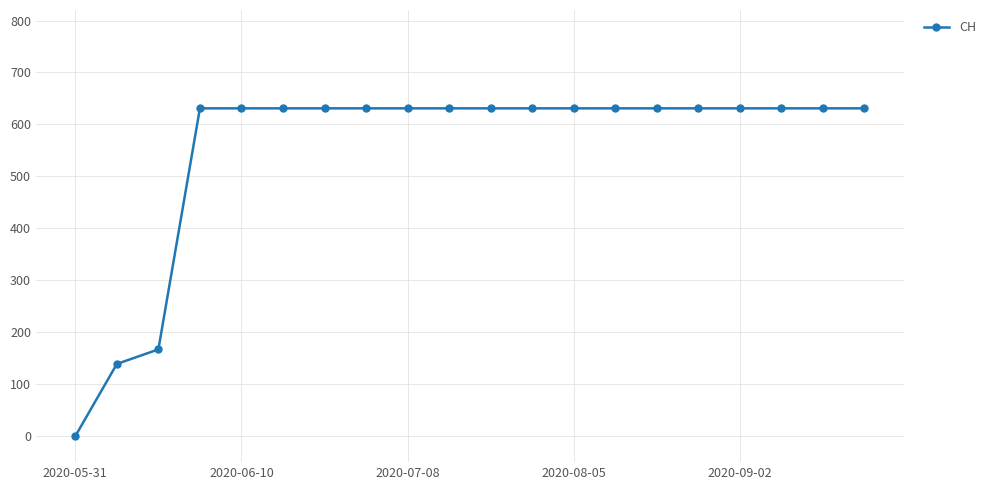

What is the sum of all values?

11033